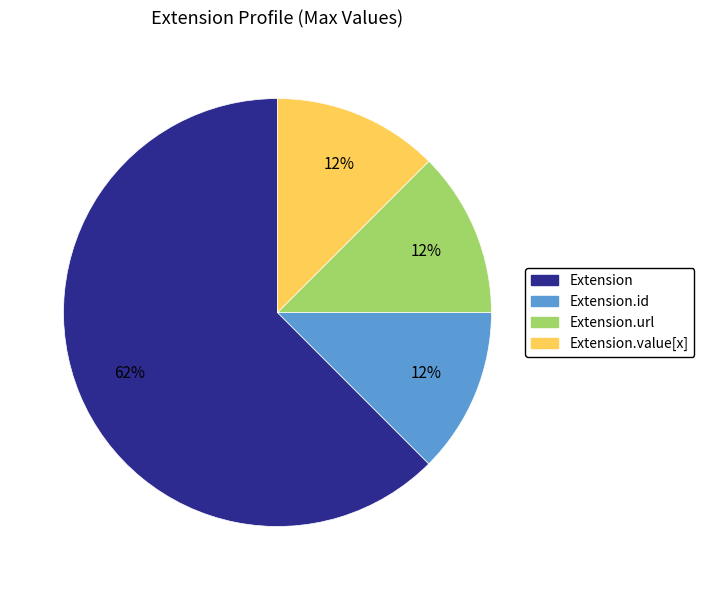

To the nearest percent, what is the average slice percentage?

25%